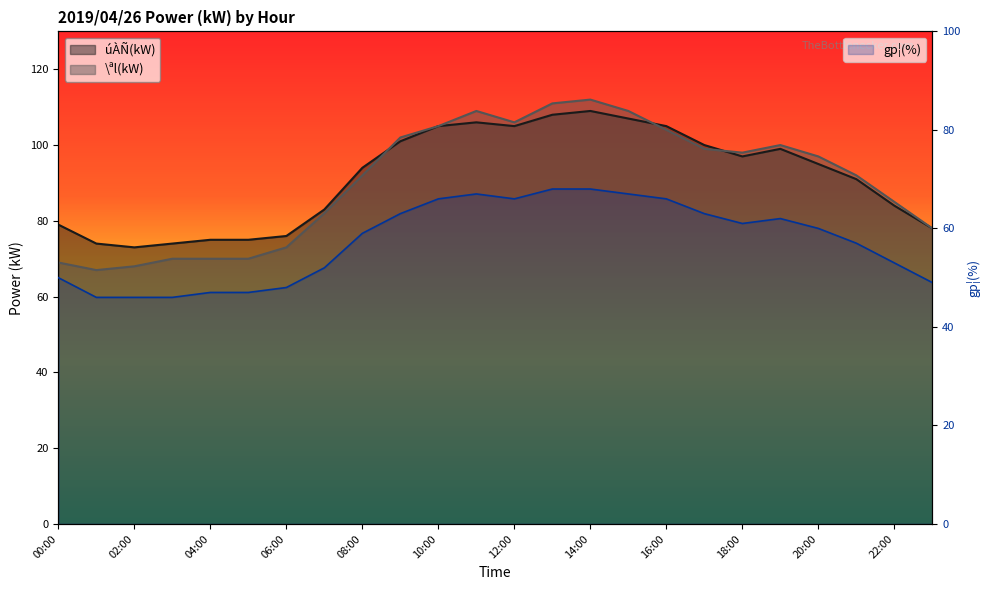

Which series has the largest total across all categories?

úÀÑ(kW)